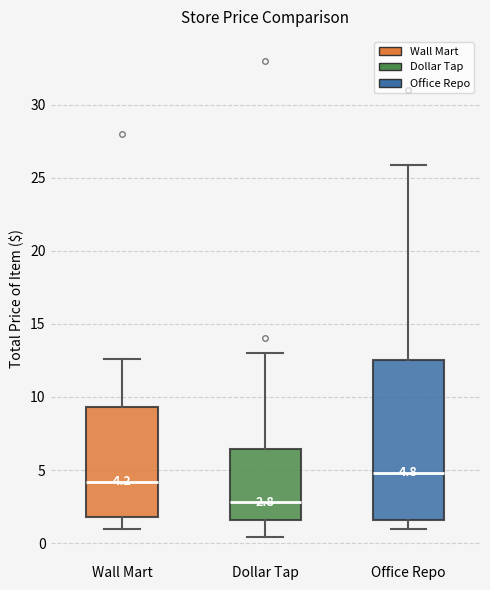

Which box's median line is the lowest?

Dollar Tap